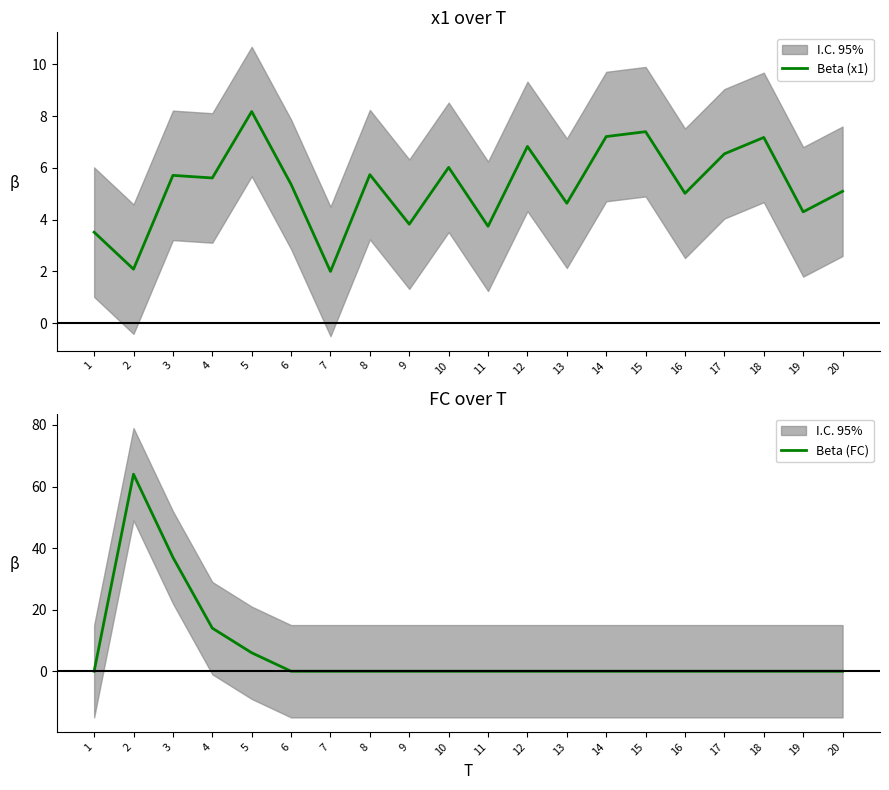

Which label corresponds to the largest value in the chart?

2